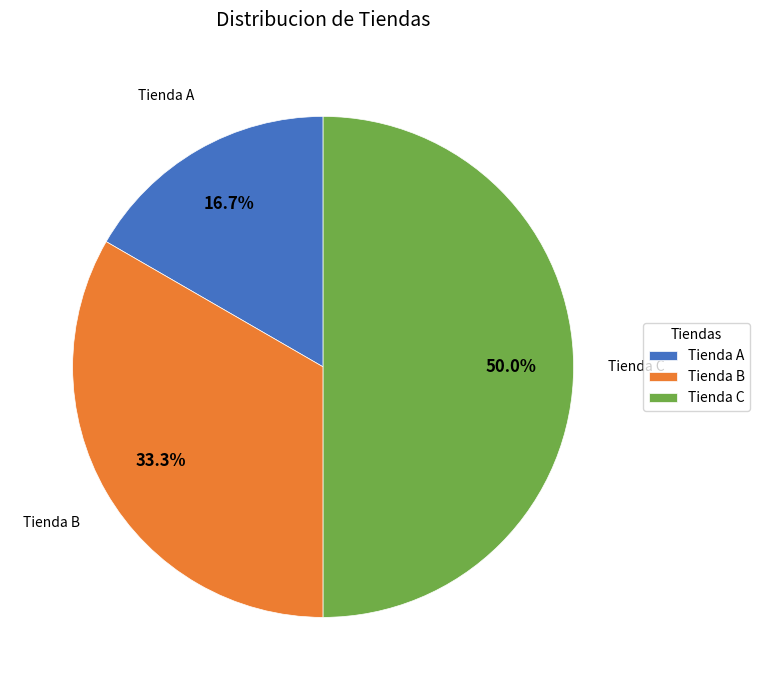

To the nearest percent, what percentage of the pie is Tienda C?

50%